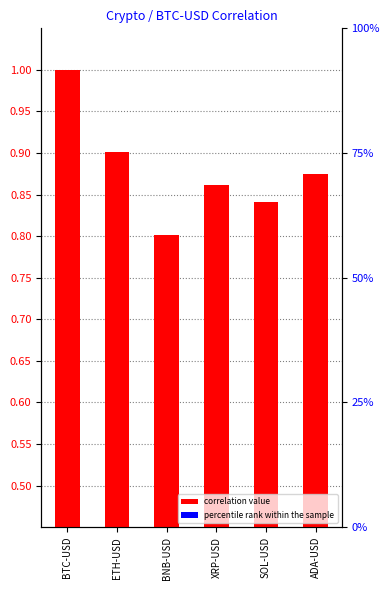

Rank the categories by value from highest to lowest.

BTC-USD, ETH-USD, ADA-USD, XRP-USD, SOL-USD, BNB-USD